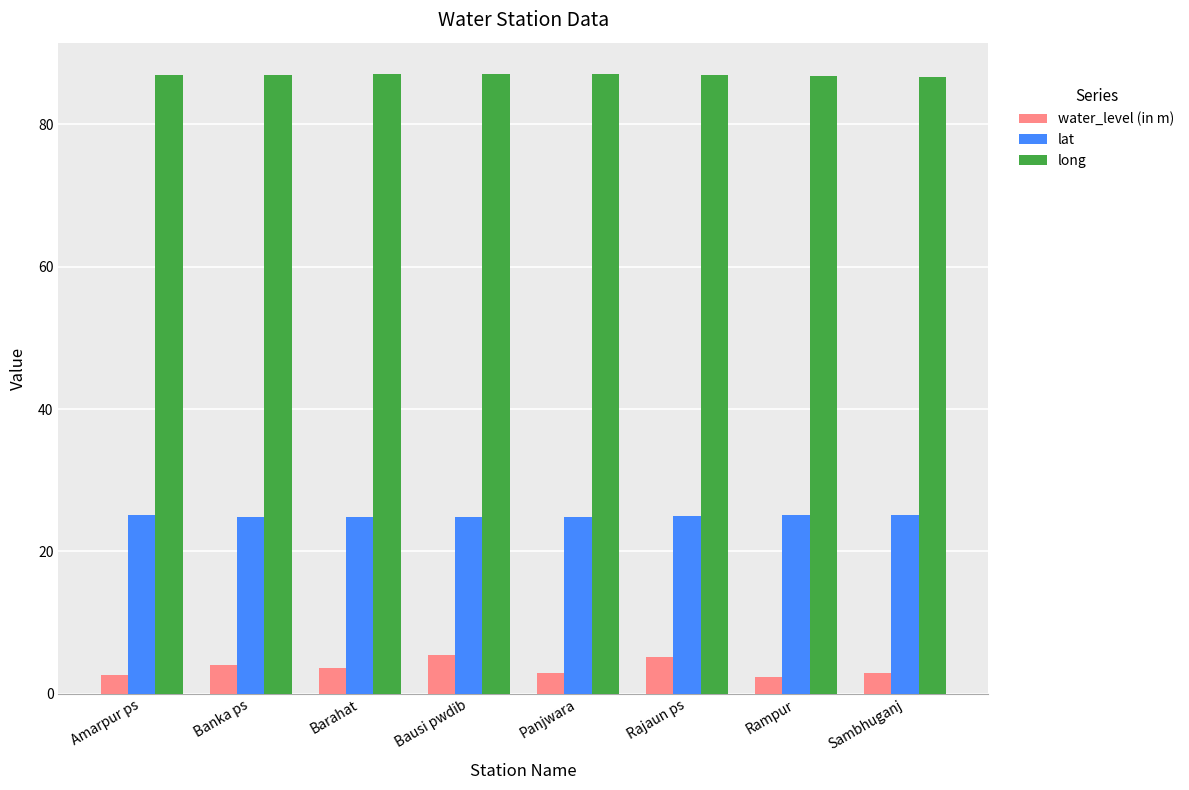

At how many categories does at least one series exceed 86?

8